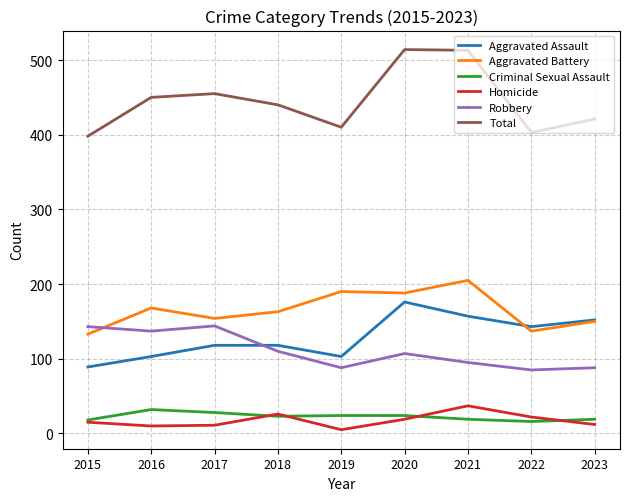

How many distinct data groups are displayed?

6